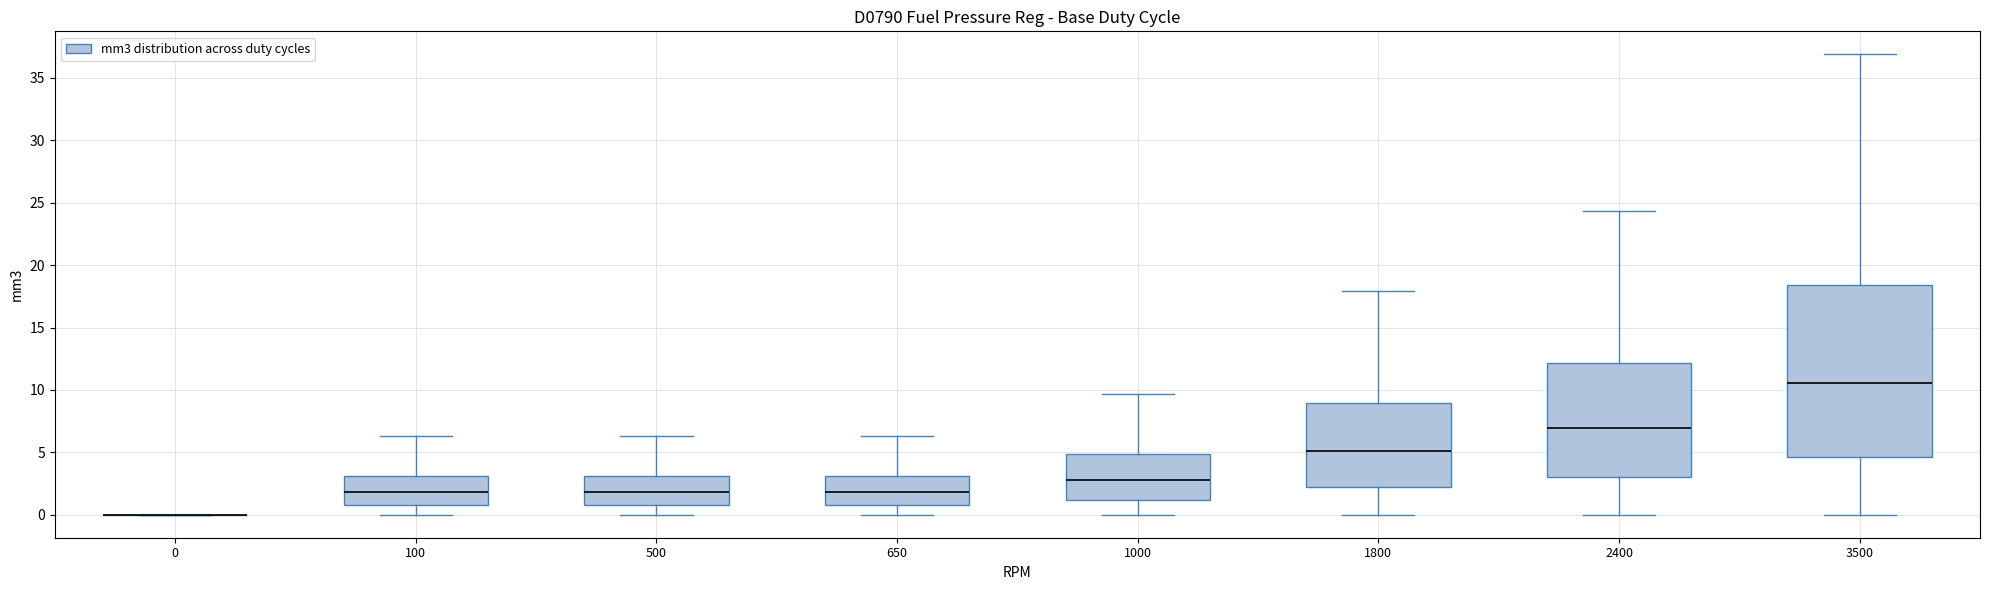

Comparing the boxes themselves (not the whiskers), which one is the tallest?

3500